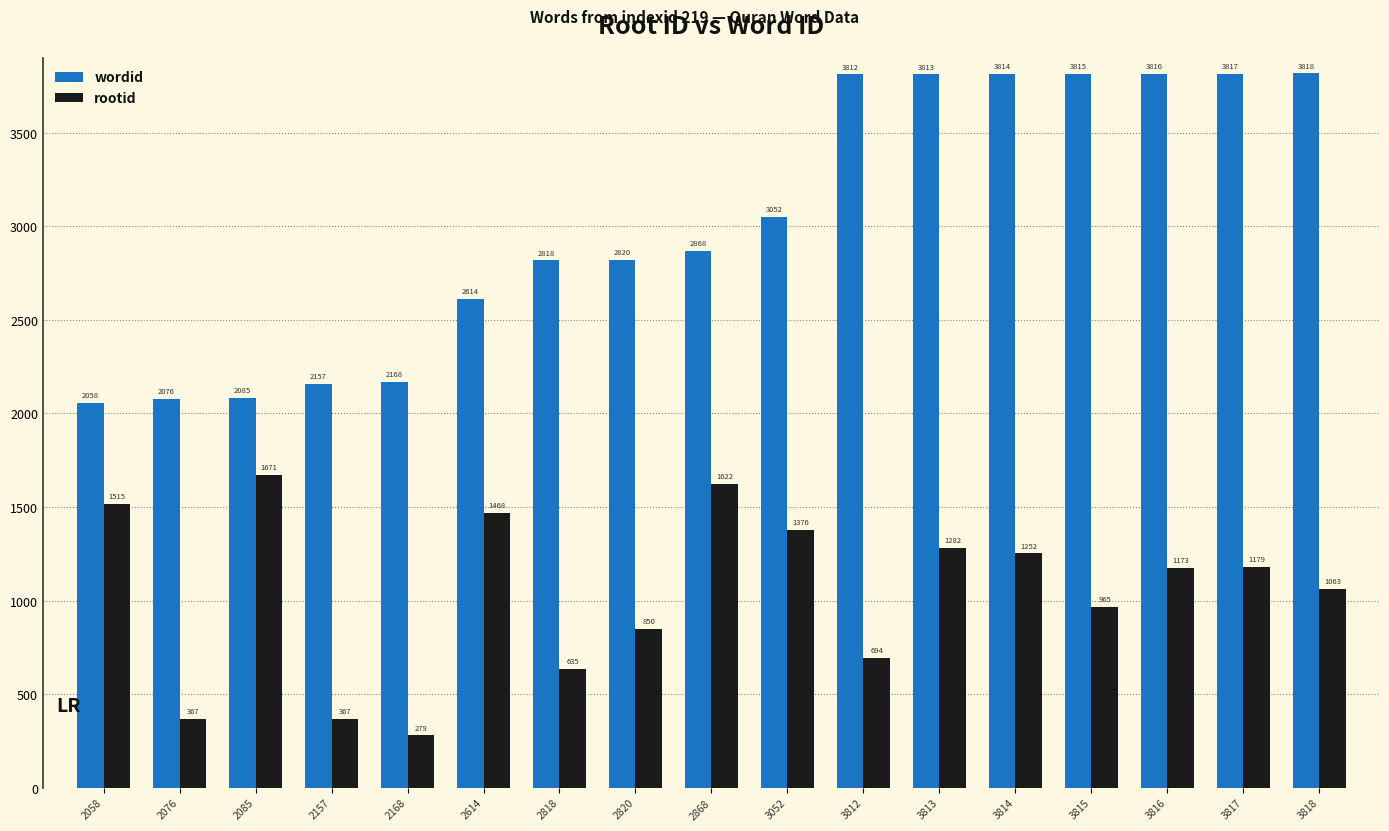

What is the smallest value displayed?

279